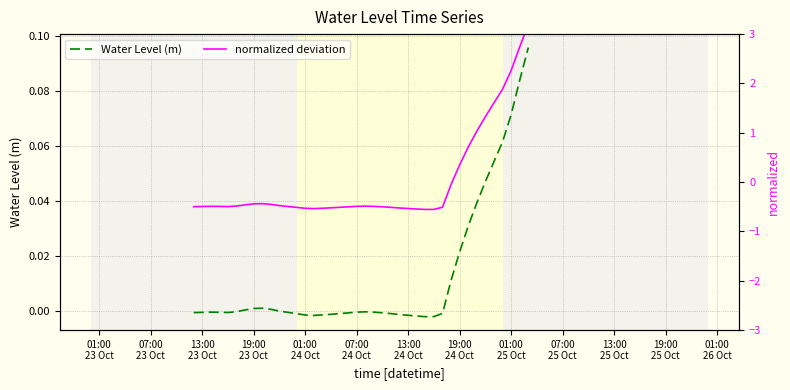

After their last crossing, which series has the higher values: normalized deviation or Water Level (m)?

normalized deviation